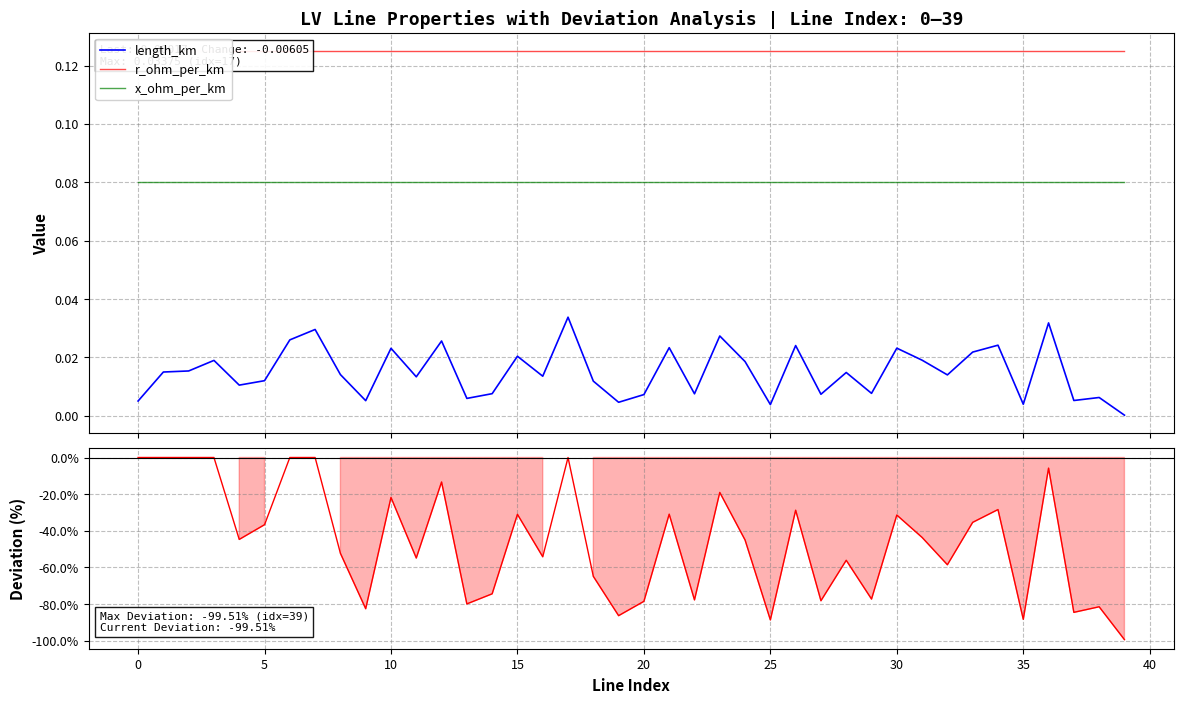

What is the difference between the maximum and minimum values in the Deviation (%) series?

99.5